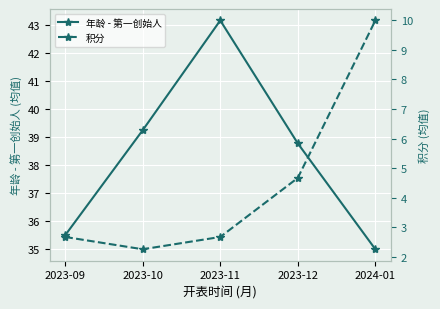

How many distinct data groups are displayed?

2